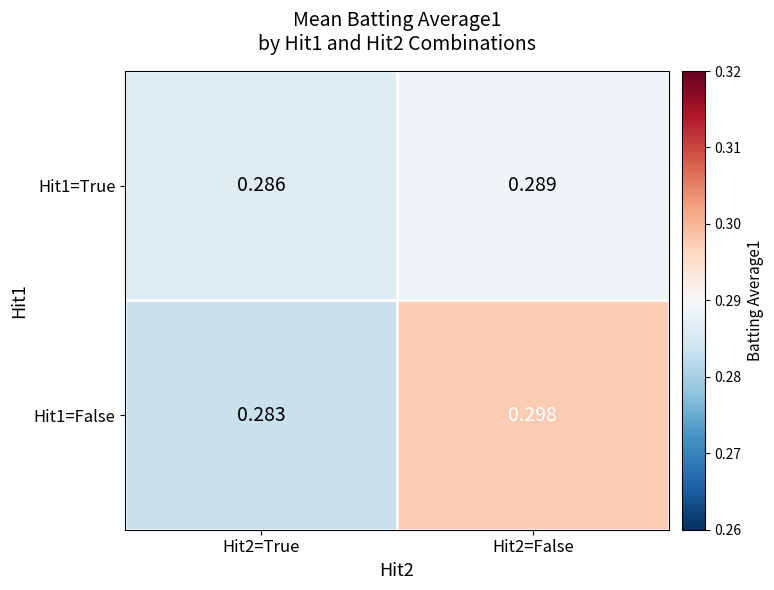

Is the value of Hit1=True at Hit2=False greater than the value of Hit1=False at Hit2=True?

Yes